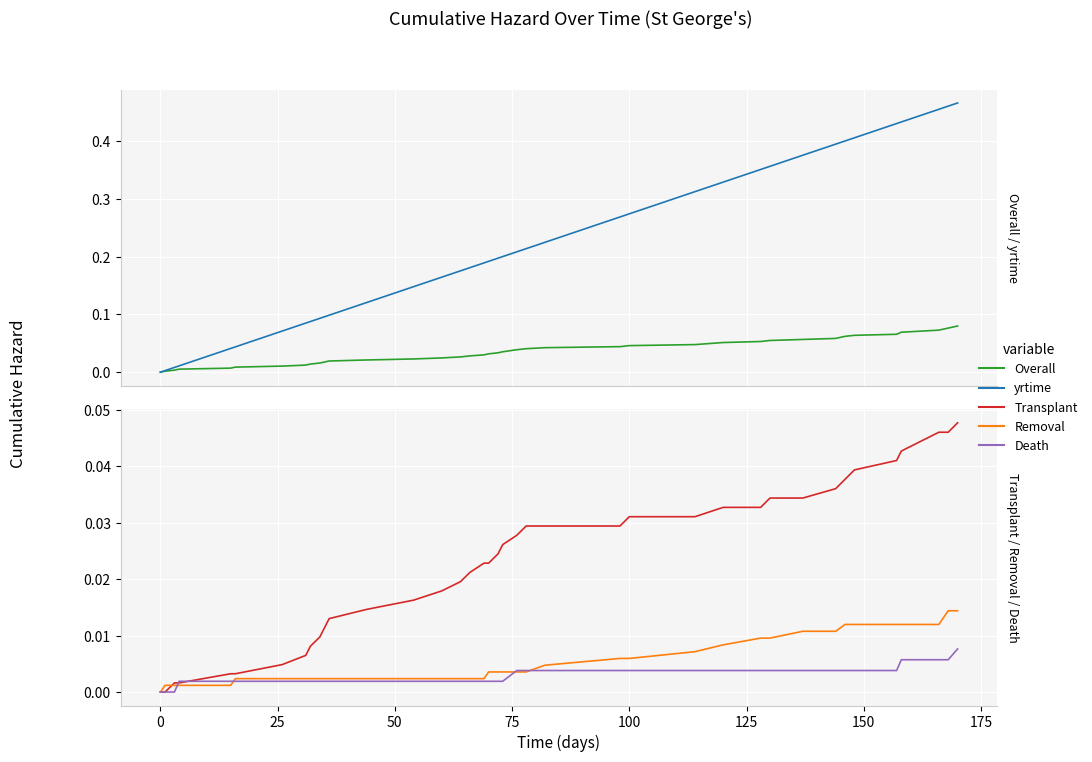

Is the value of yrtime at −25 greater than the value of Overall at 27?

No